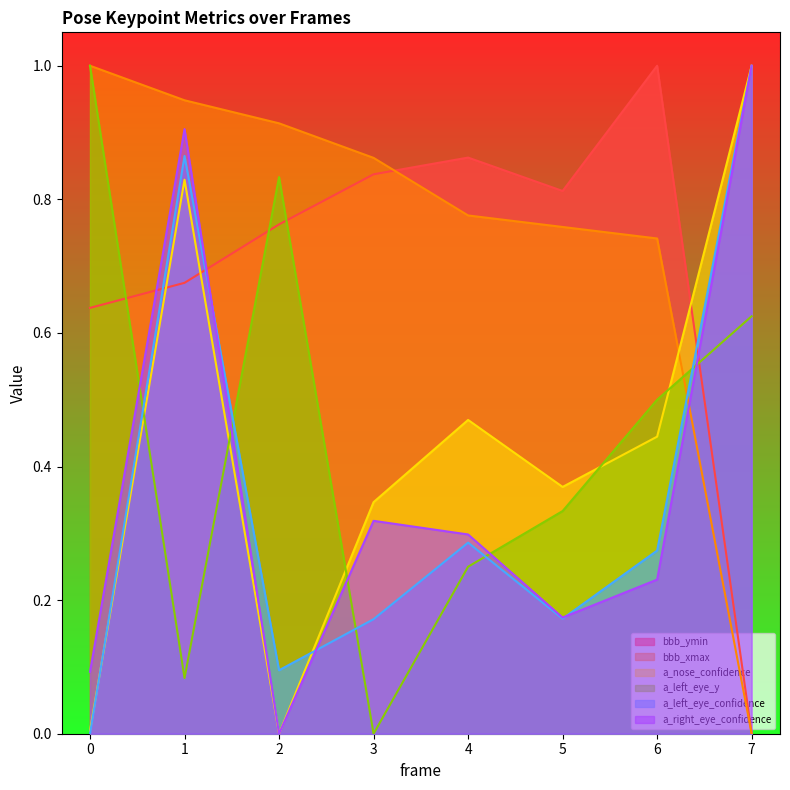

Count the number of data series in this chart.

6